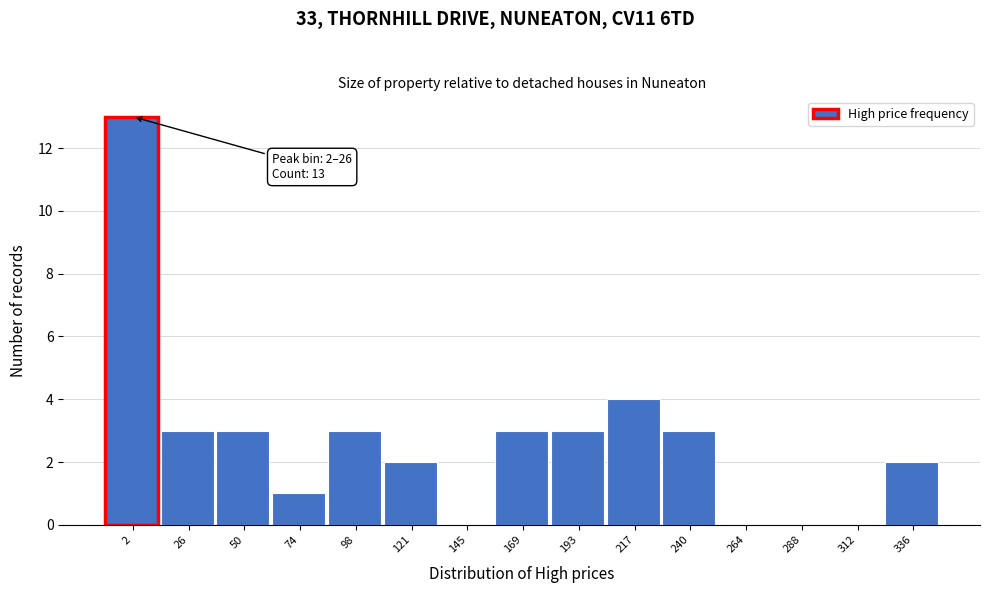

Reading right to left, transcribe all the data shown in this chart.

336=2	312=0	288=0	264=0	240=3	217=4	193=3	169=3	145=0	121=2	98=3	74=1	50=3	26=3	2=13